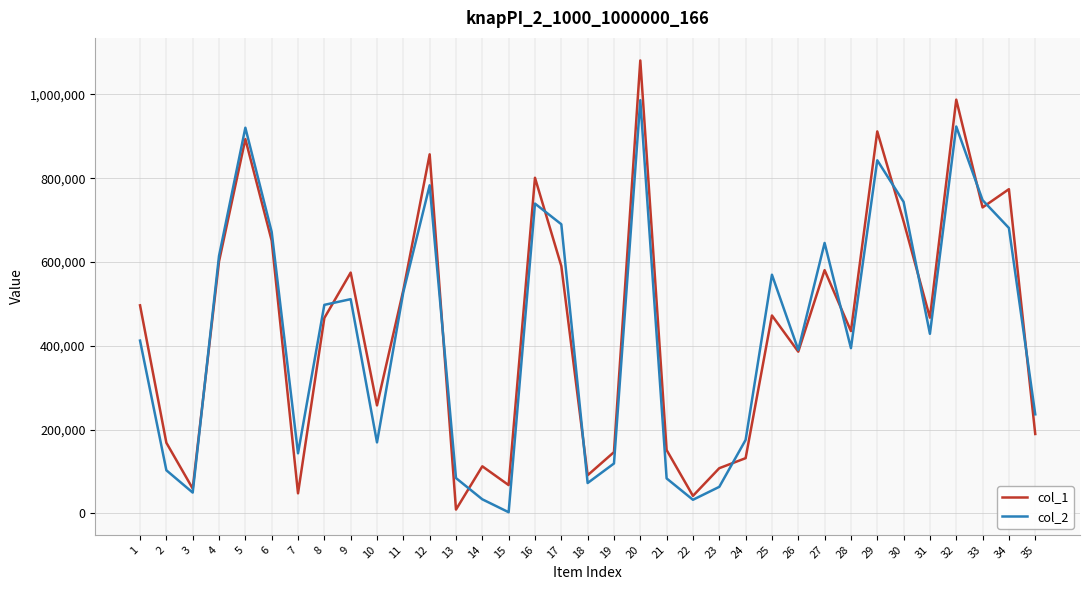

Between 19 and 25, which series saw the biggest shift?

col_2